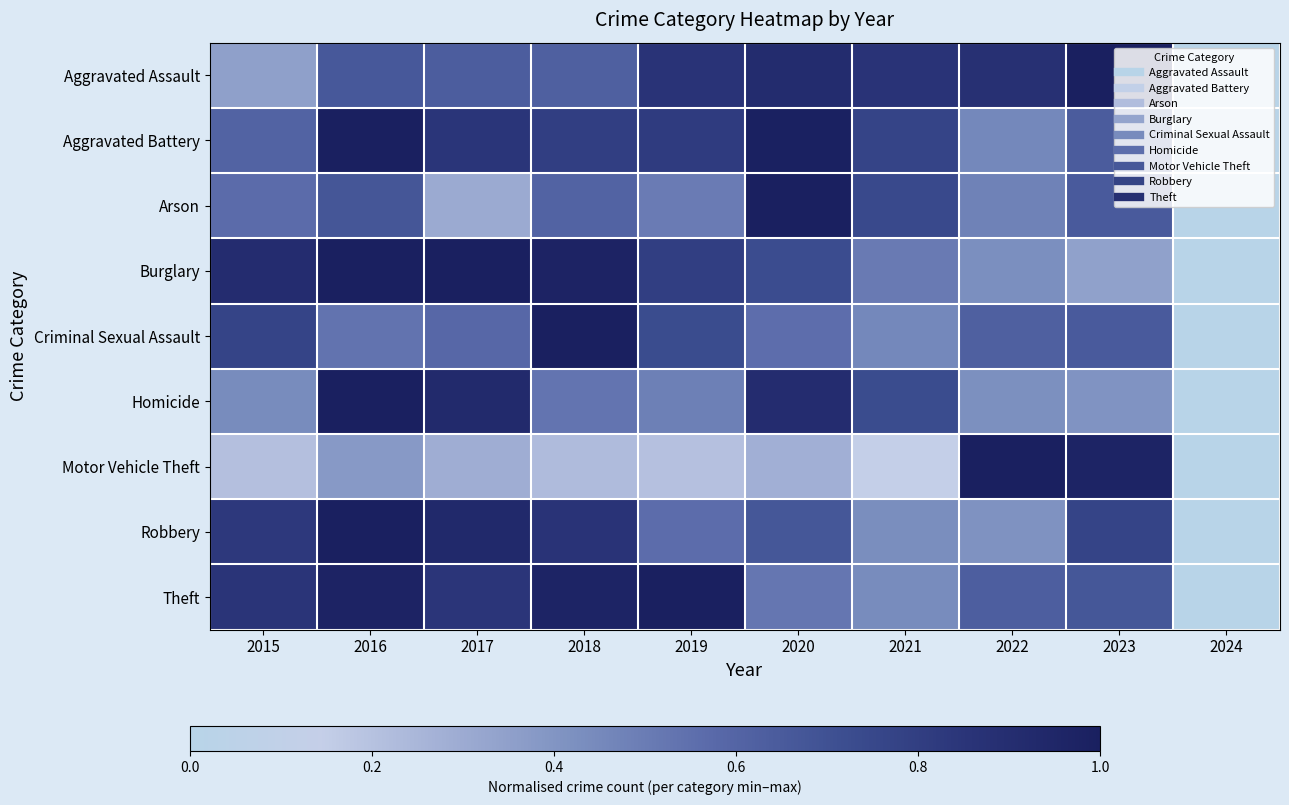

Count the number of data series in this chart.

9